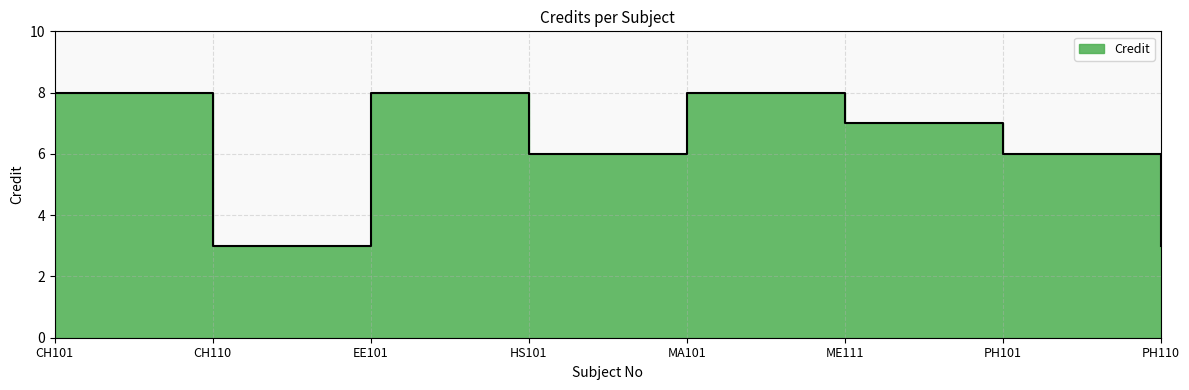

Read the value at CH110.

3